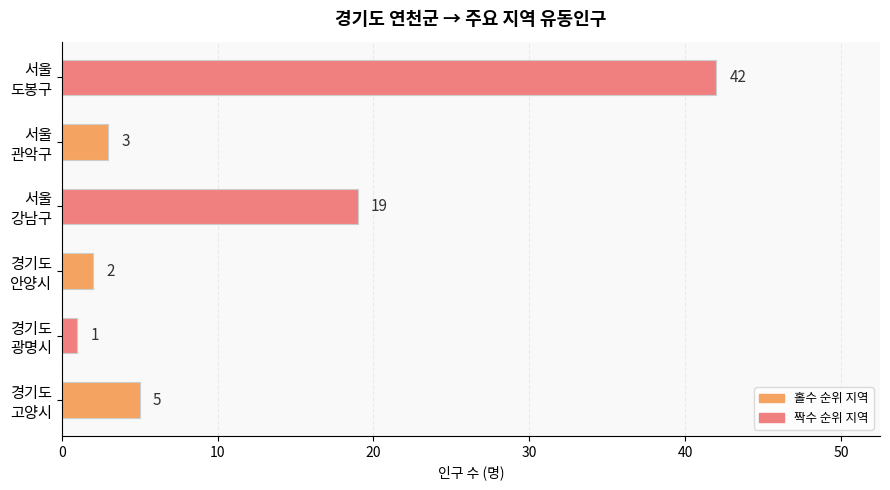

What is the maximum value shown in the chart?

42